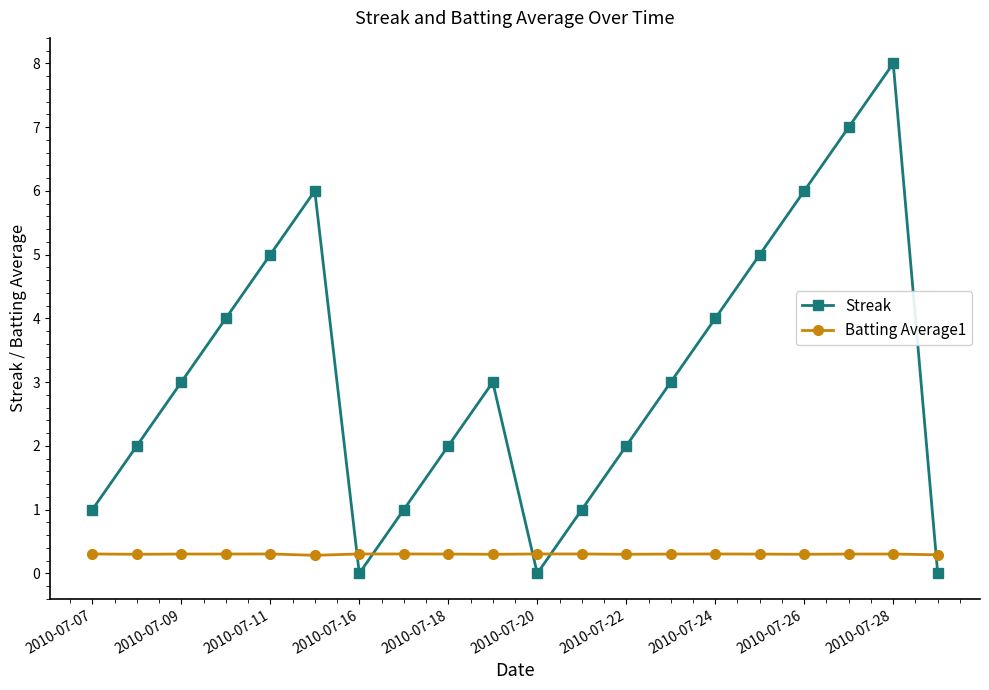

How many interior local valleys does the Streak series have?

2